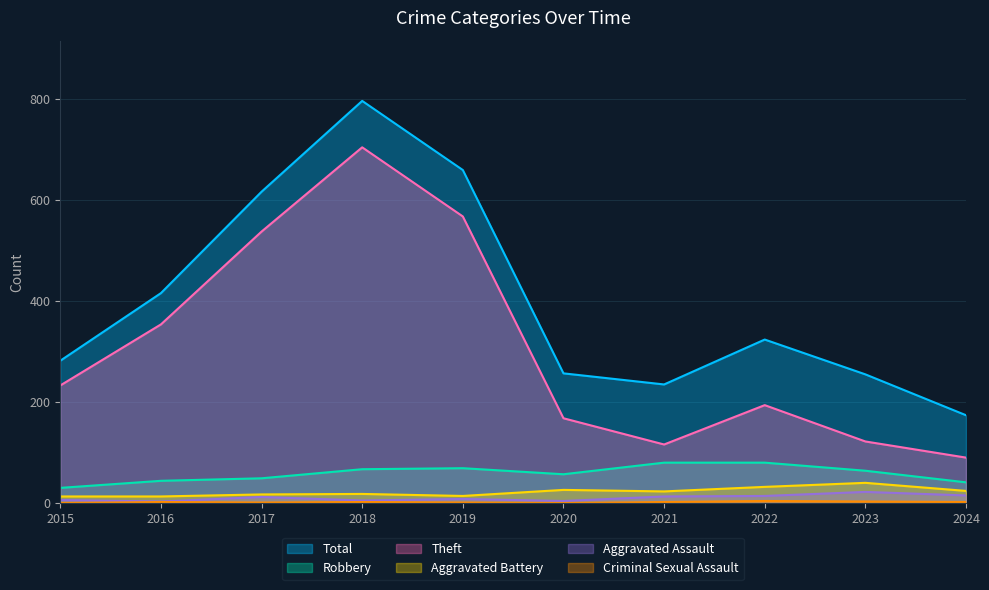

How many data points in Theft are less than 233?

5